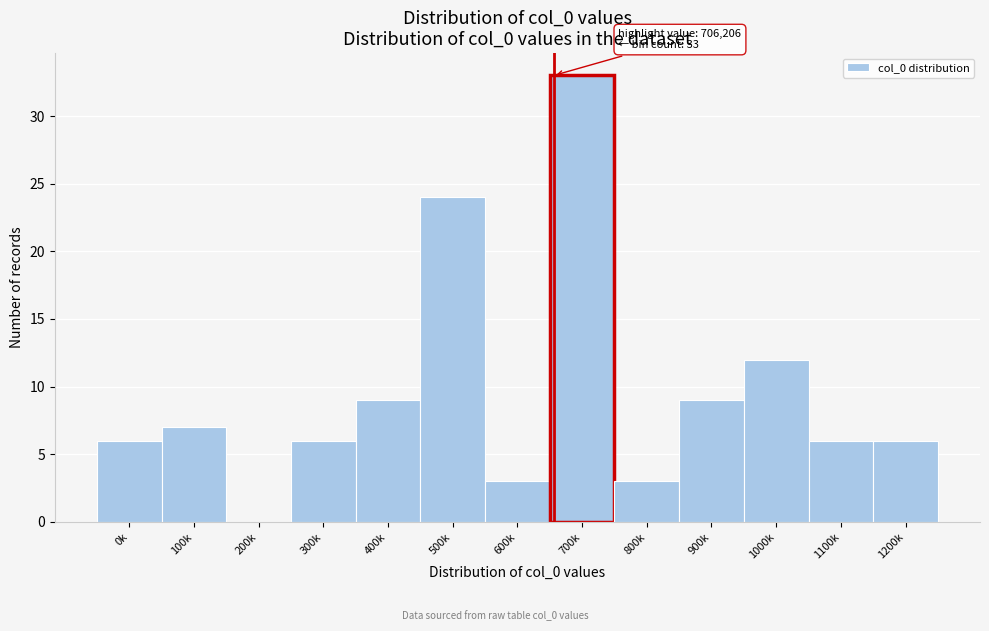

Reading left to right, extract all data points from this chart.

0k=6	100k=7	200k=0	300k=6	400k=9	500k=24	600k=3	700k=33	800k=3	900k=9	1000k=12	1100k=6	1200k=6